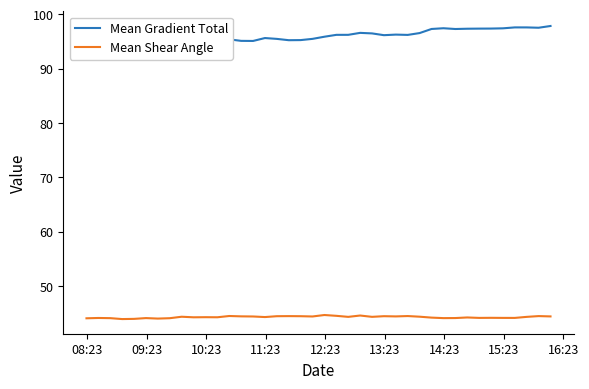

What is the highest value of the Mean Shear Angle series?

44.7